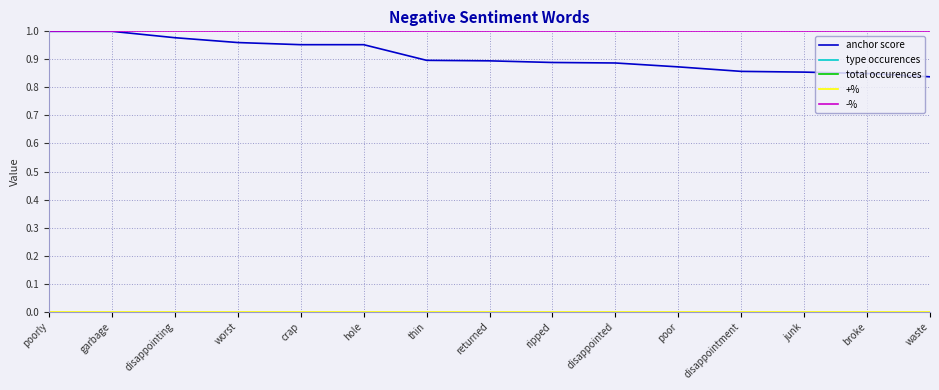

True or false: anchor score and -% cross at least once.

False